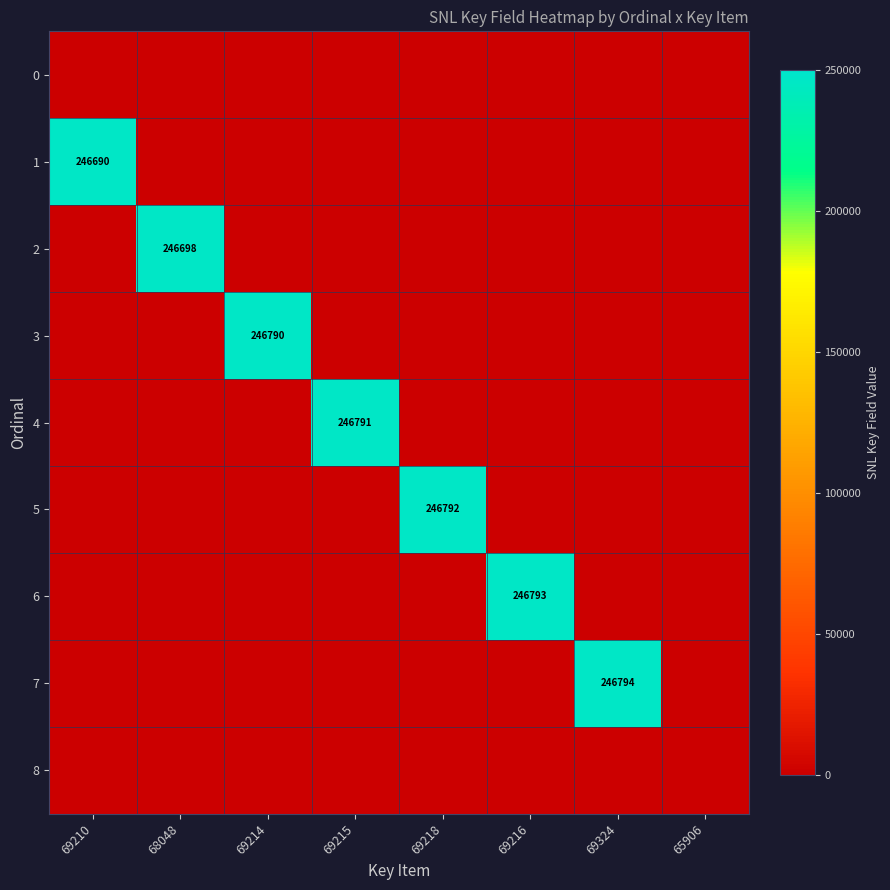

True or false: 5 has a value of 246792 at 69218.

True